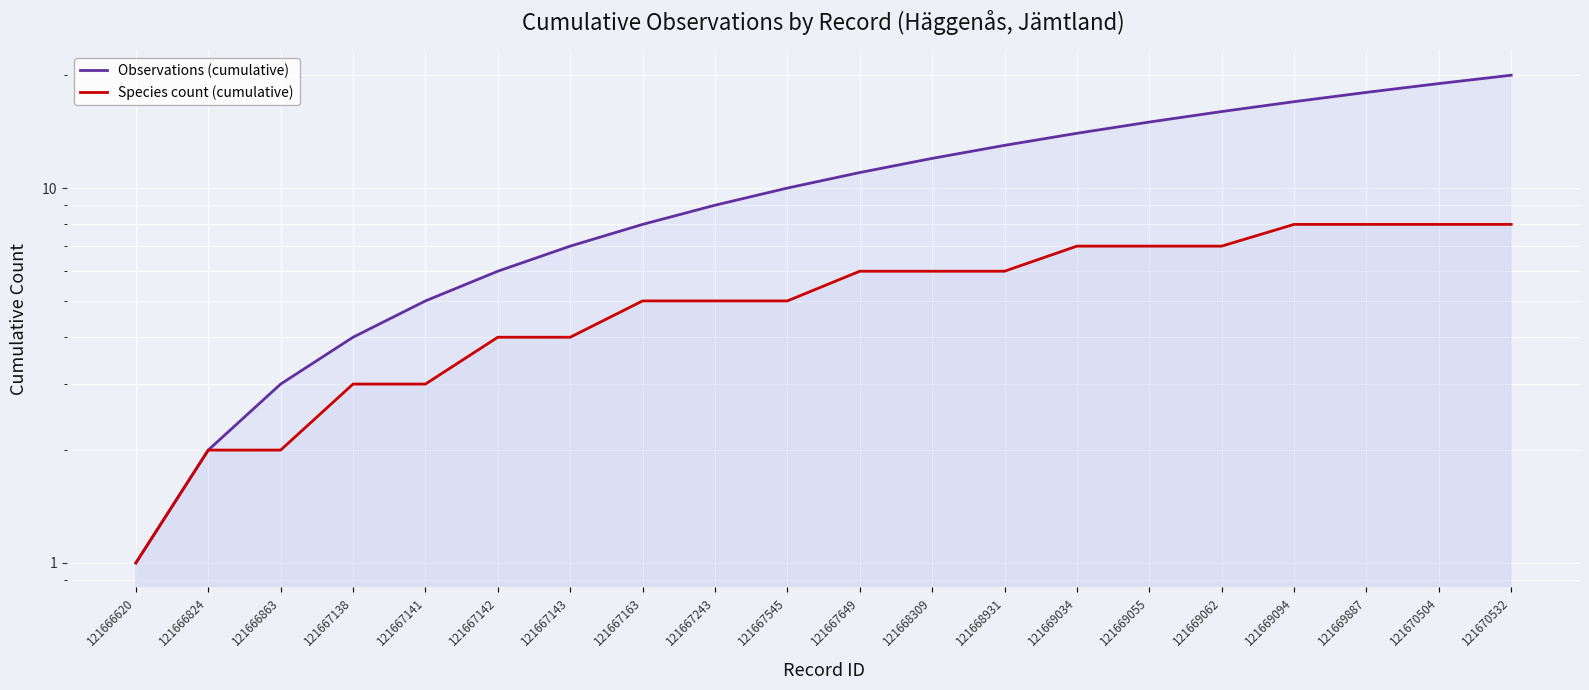

What are all the series names shown in the legend?

Observations (cumulative), Species count (cumulative)